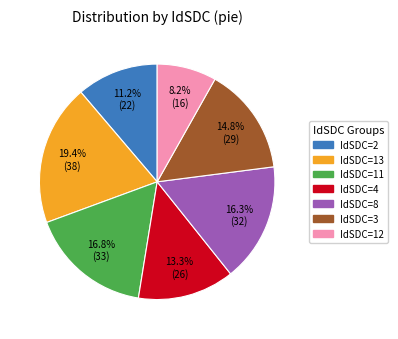

Does IdSDC=3 represent more than half of the total?

No